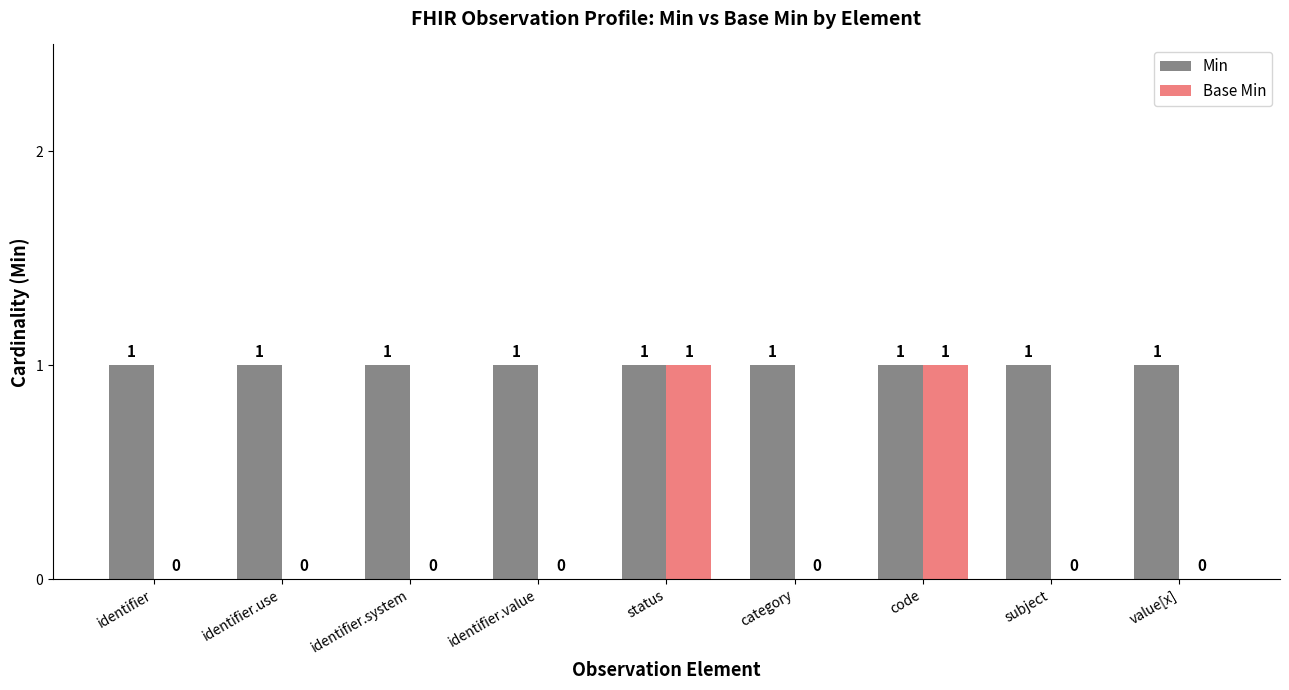

What is the sum of all Min values?

9